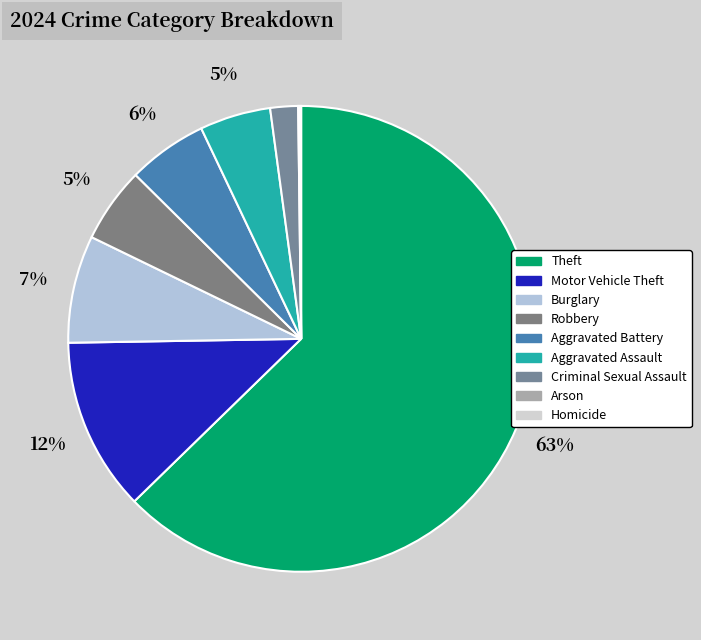

Do Burglary and Robbery together represent more than half of the pie?

No